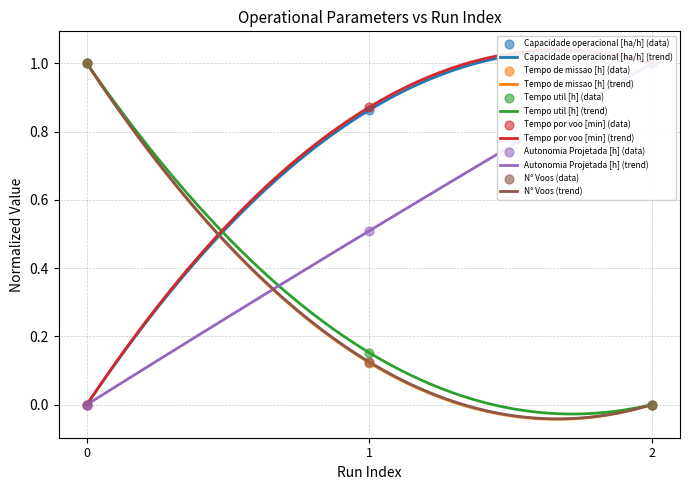

Which series reaches the minimum Y coordinate?

Capacidade operacional [ha/h]